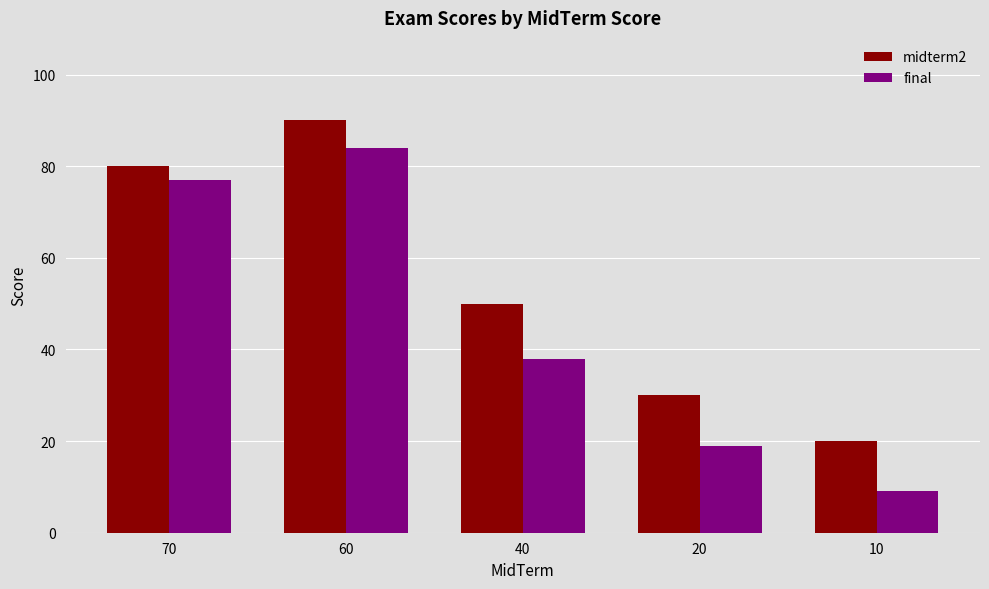

What is the value of the midterm2 bar at the 1st from the left?

80